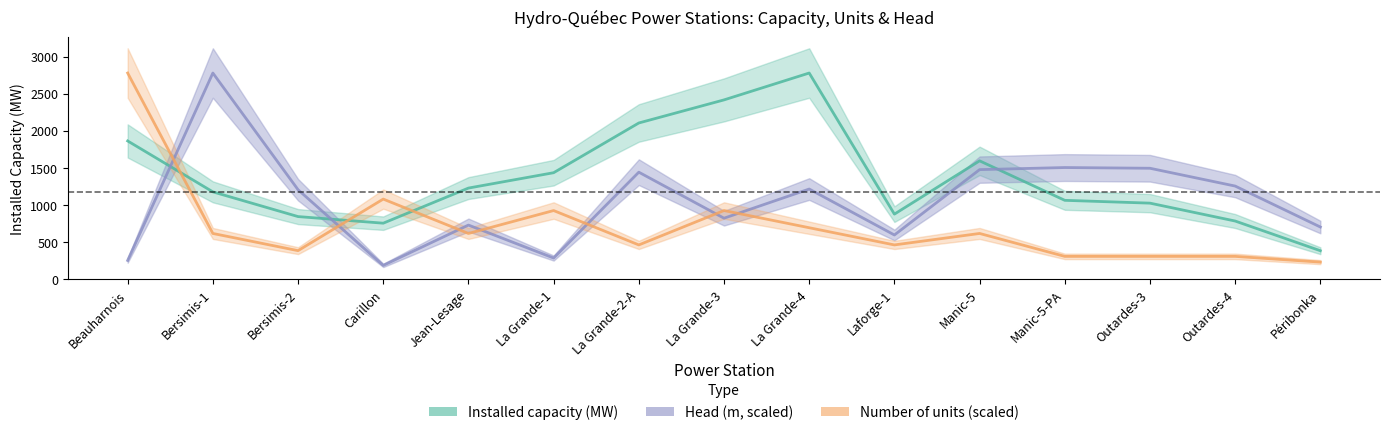

Count the number of categories in the chart.

15